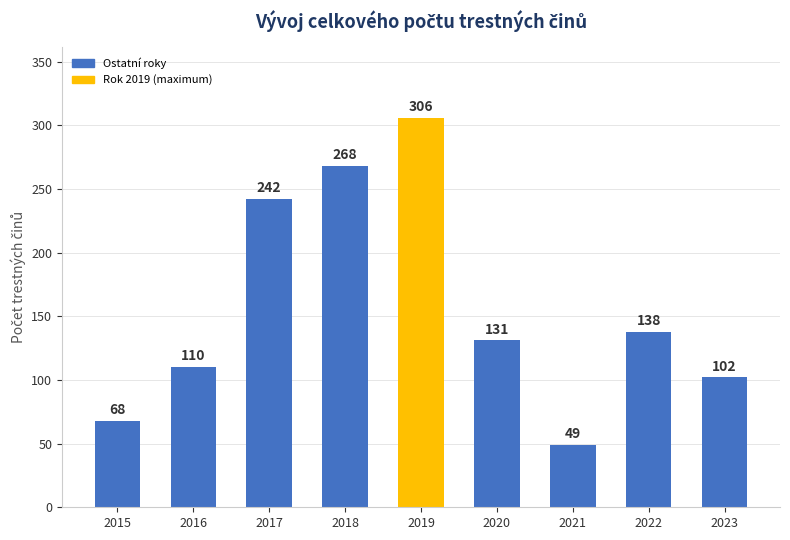

Approximately how many times larger is the value at 2021 compared to 2022?

0.4